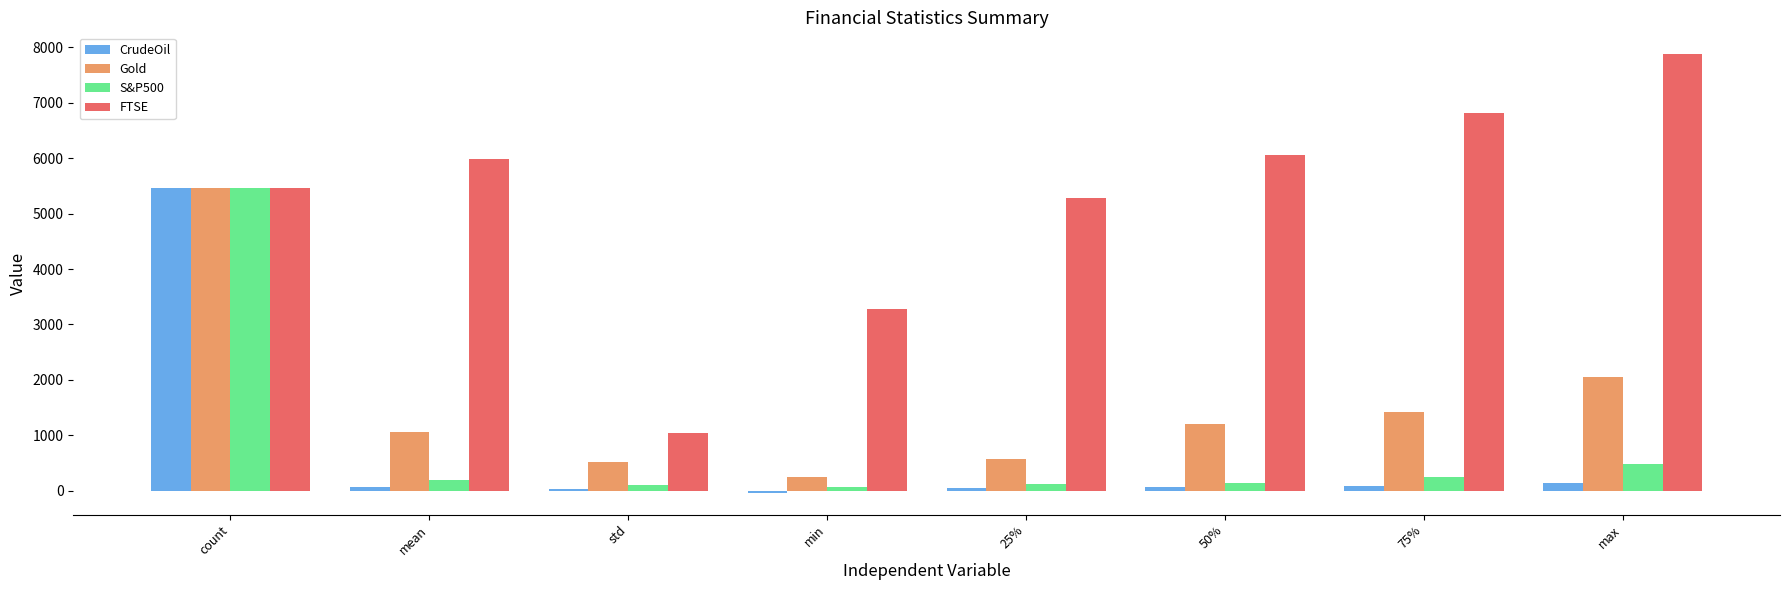

The value of S&P500 at std is 96.3. True or false?

True